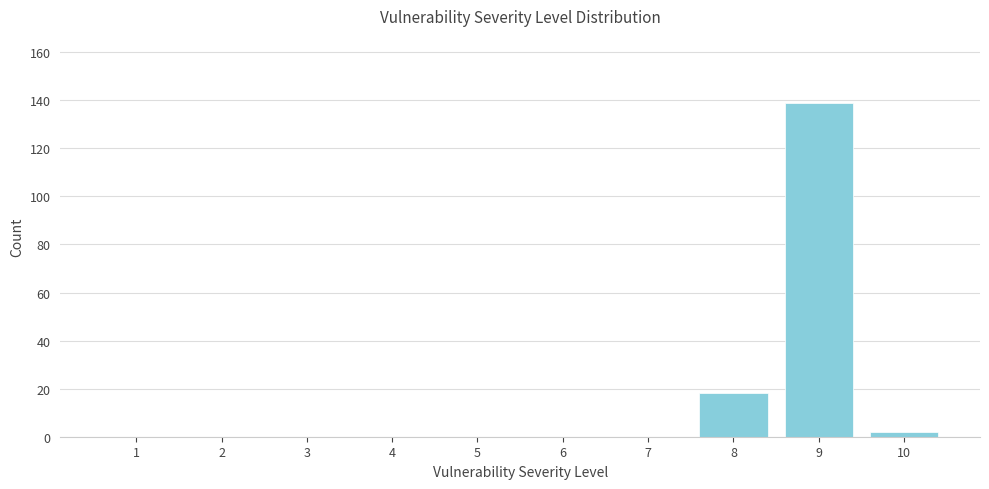

Reading right to left, transcribe all the data shown in this chart.

10=2	9=139	8=18	7=0	6=0	5=0	4=0	3=0	2=0	1=0